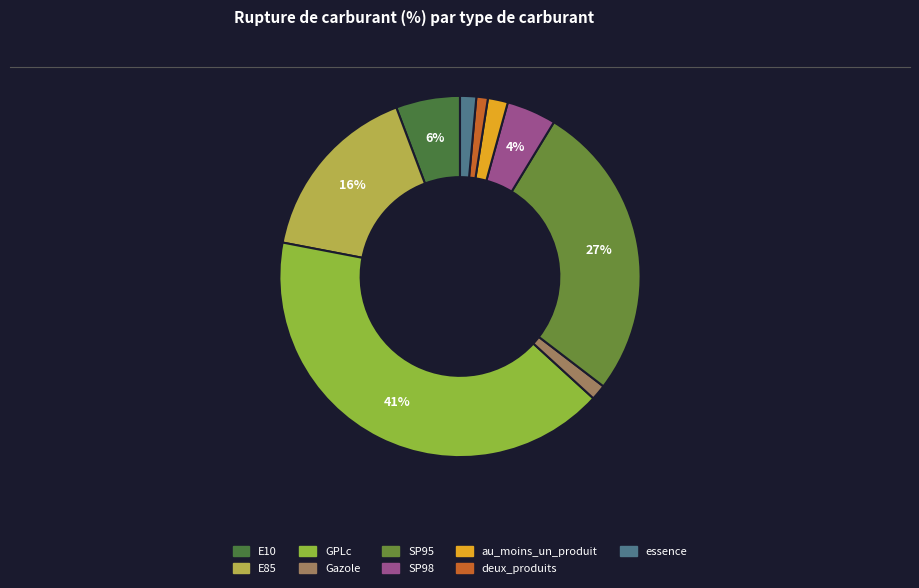

To the nearest percent, what portion does SP95 represent?

27%